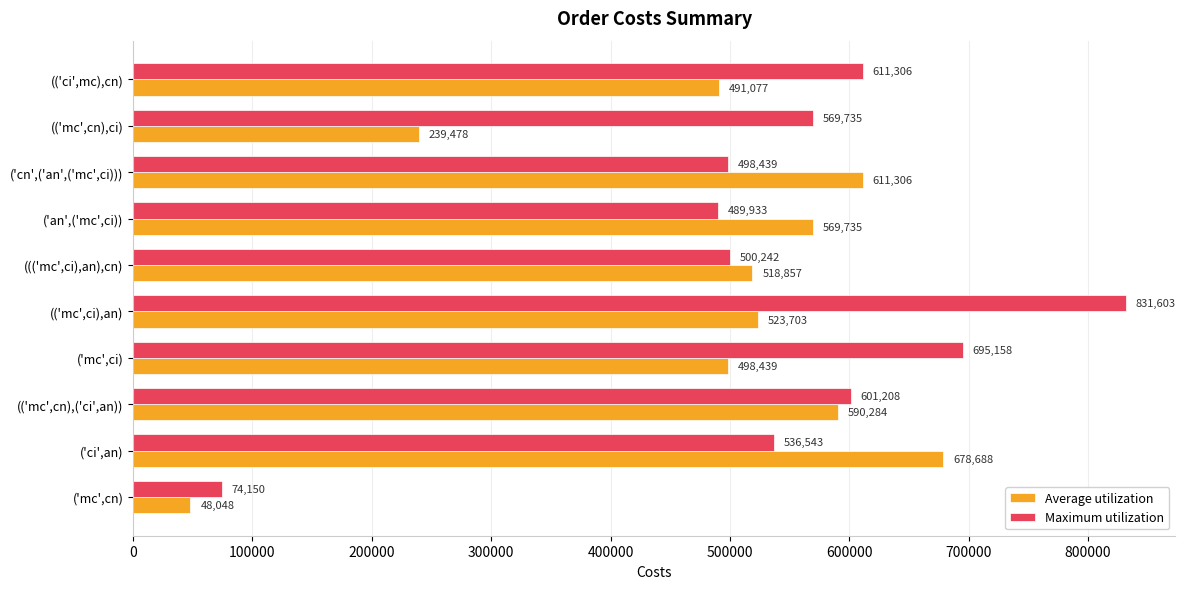

Which series has the largest total across all categories?

Maximum utilization